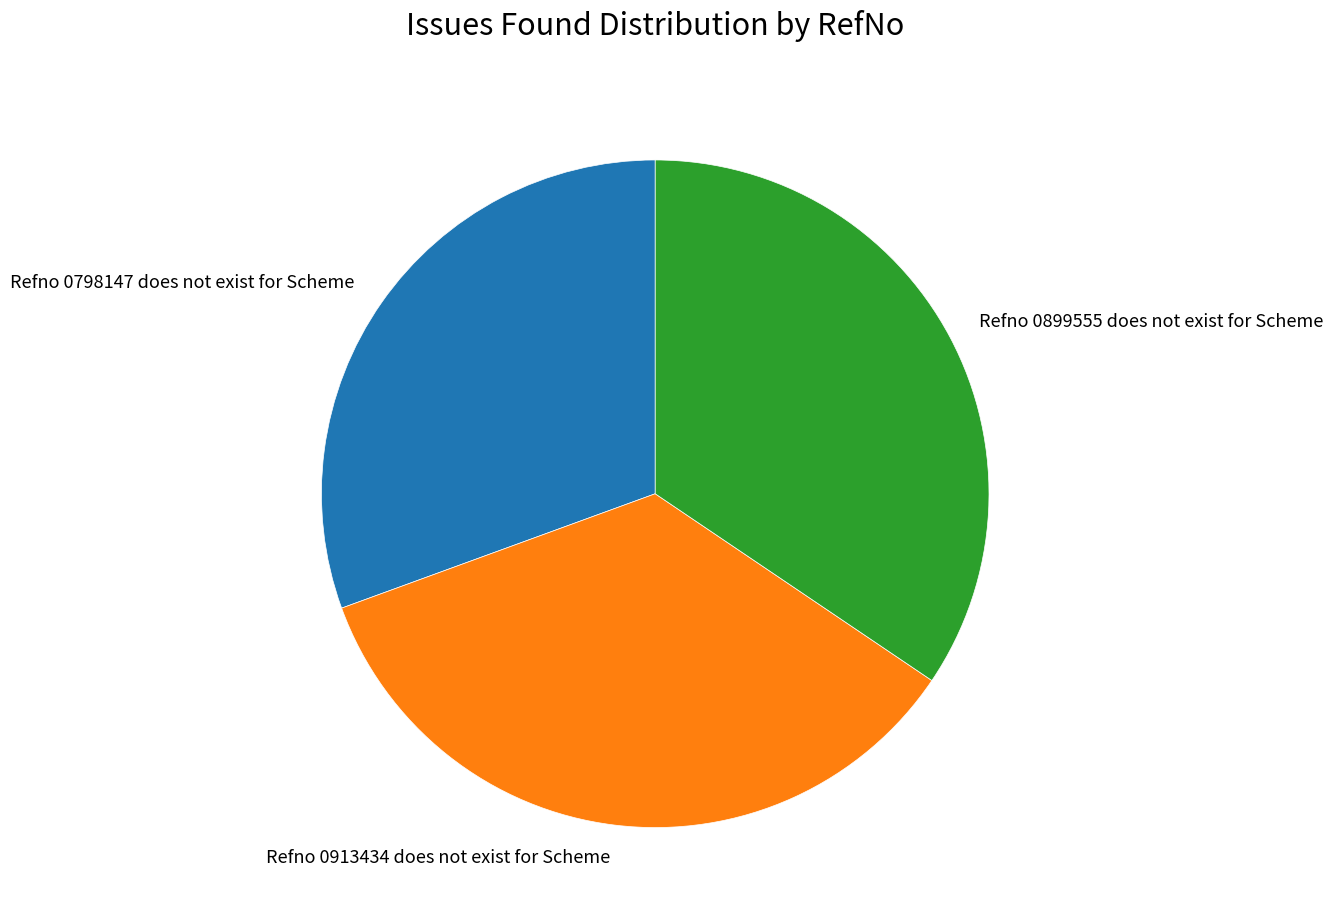

What is the smallest slice in the pie chart?

Refno 0798147 does not exist for Scheme